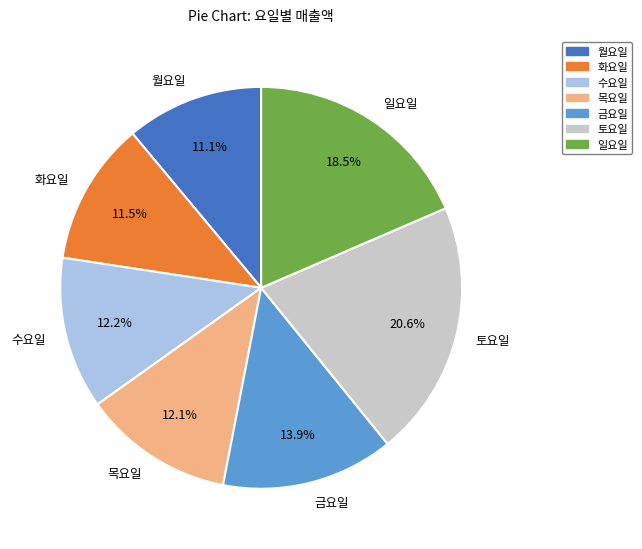

To the nearest percent, what percentage of the pie is 목요일?

12%